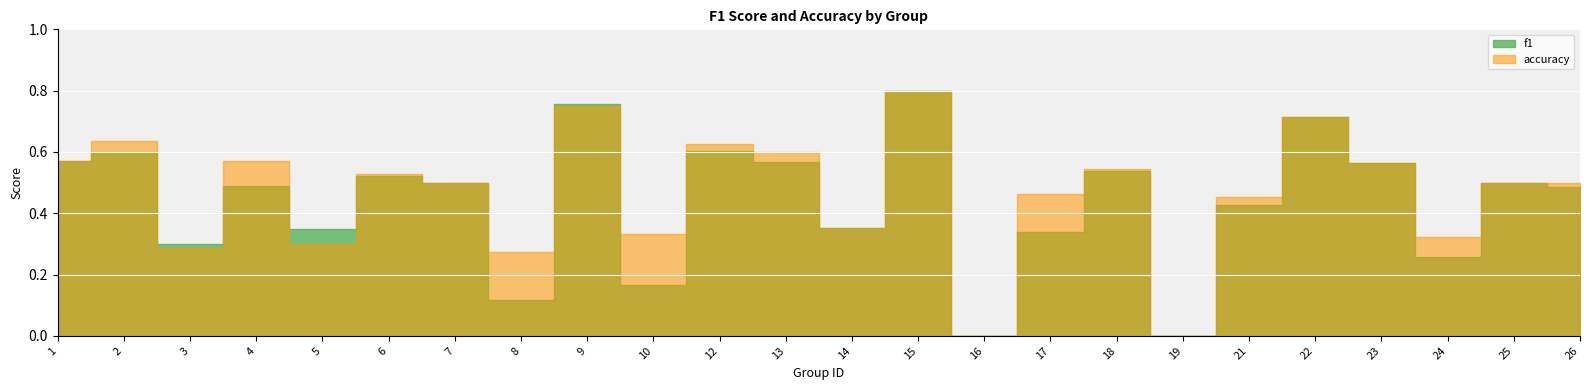

How many interior local valleys does the f1 series have?

8